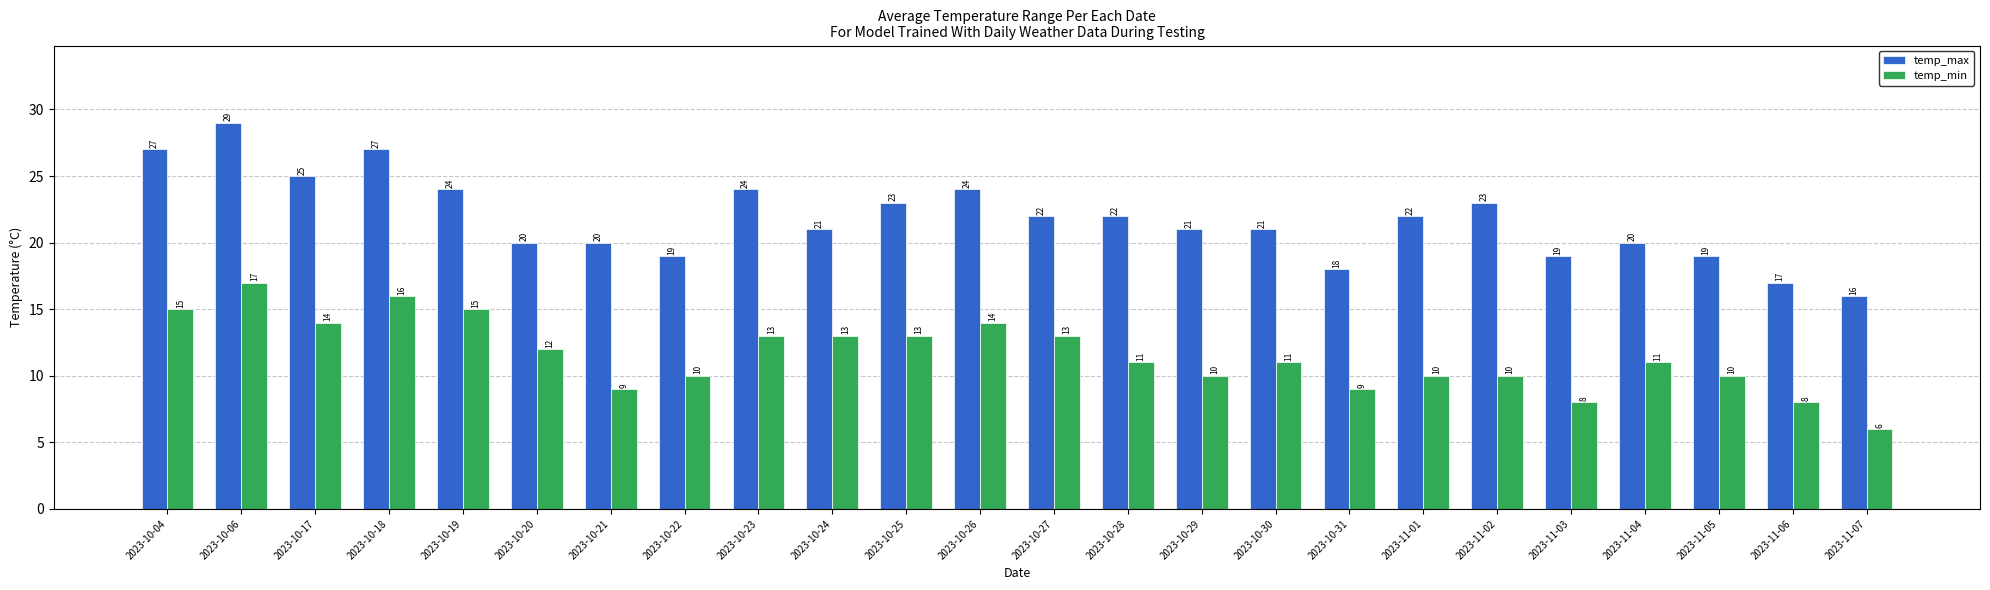

At 2023-10-04, list the series in order from smallest to largest.

temp_min, temp_max